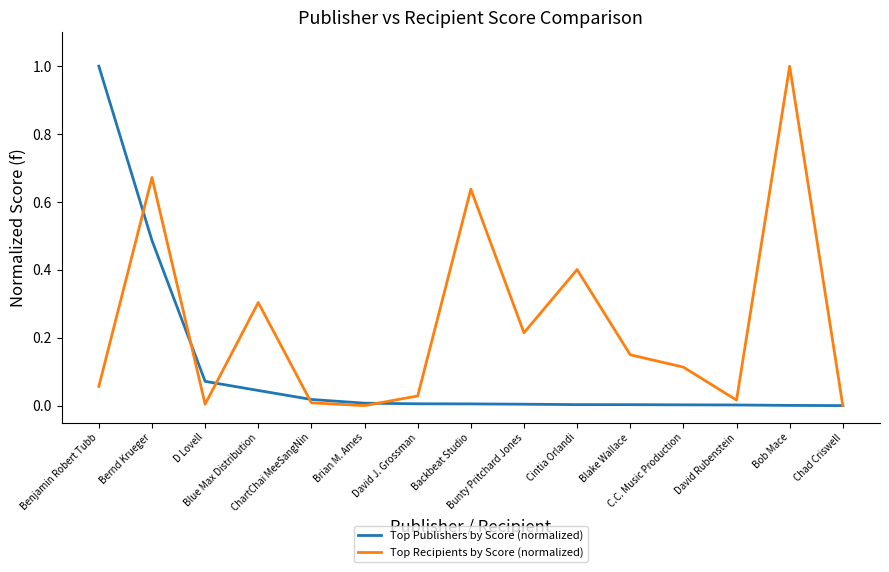

What is the greatest value displayed?

1.0